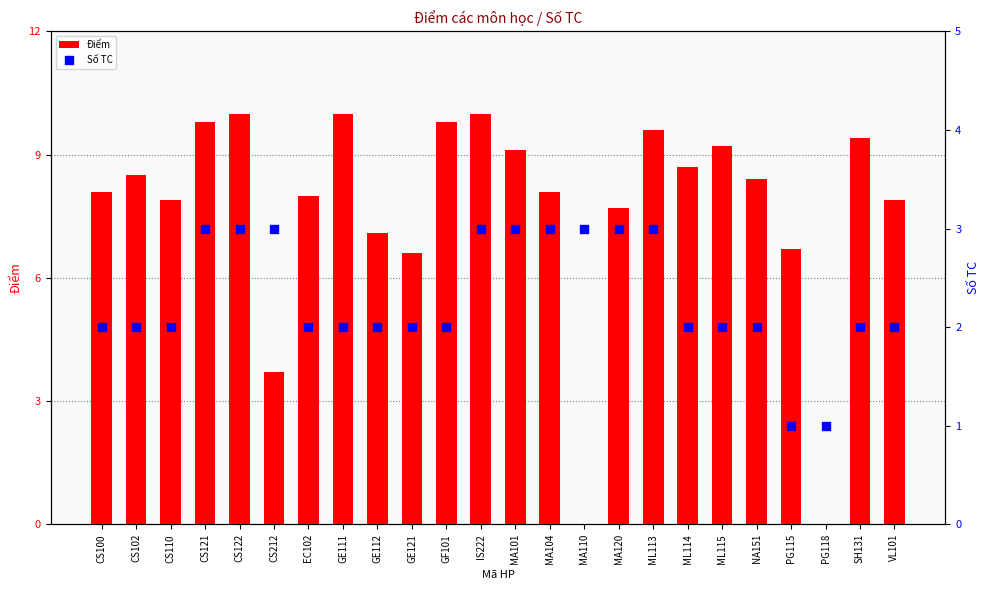

What is the total value across all series at SH131?

11.4